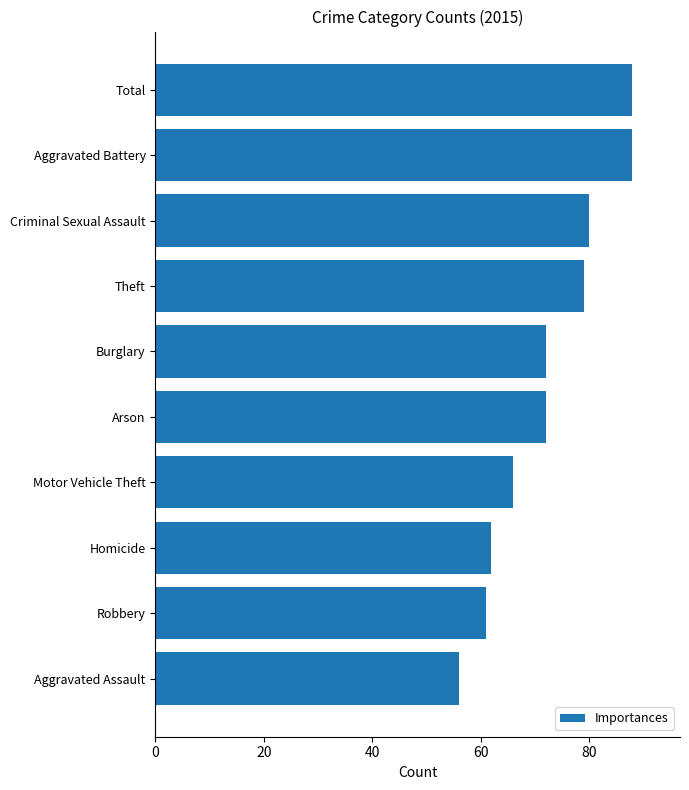

What is the approximate value at Burglary, to the nearest 5?

70